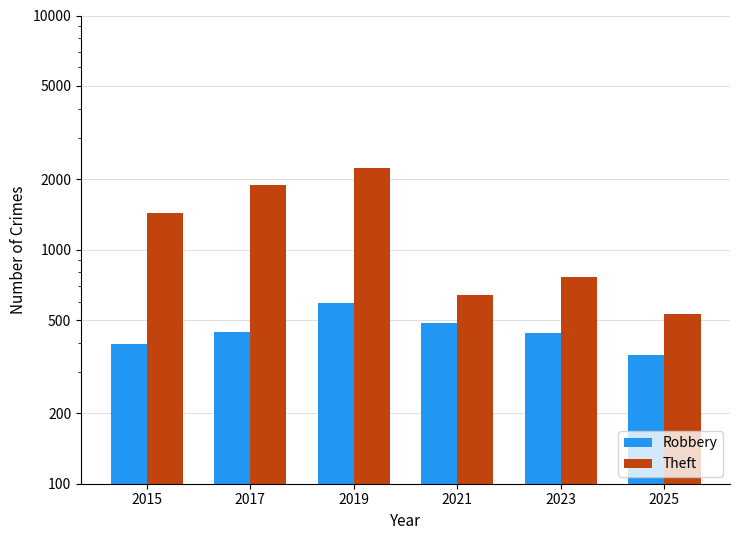

What are all the series names shown in the legend?

Robbery, Theft